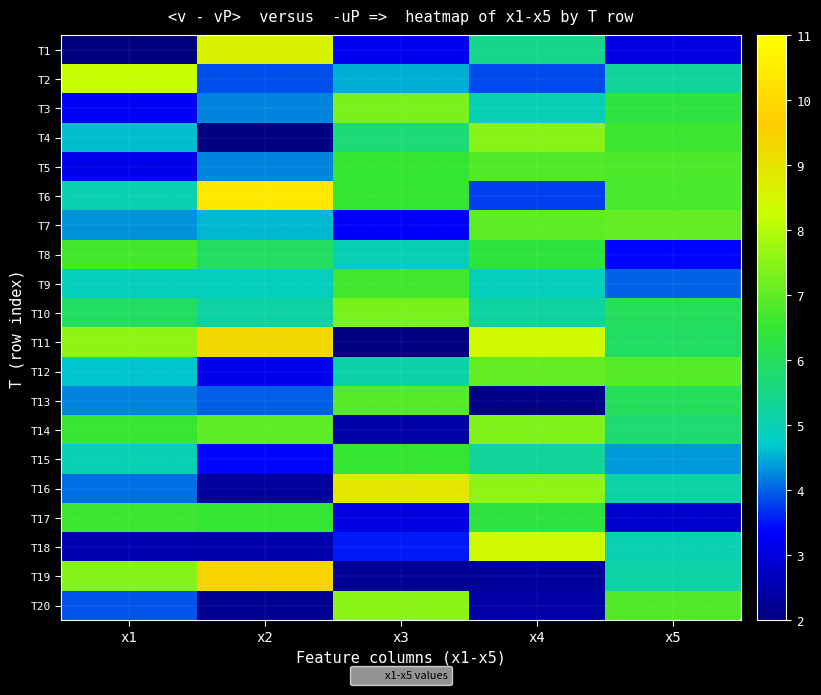

Rank the series at x1 from lowest to highest value.

T1, T18, T5, T3, T20, T16, T13, T7, T4, T12, T9, T15, T6, T10, T14, T17, T8, T19, T11, T2